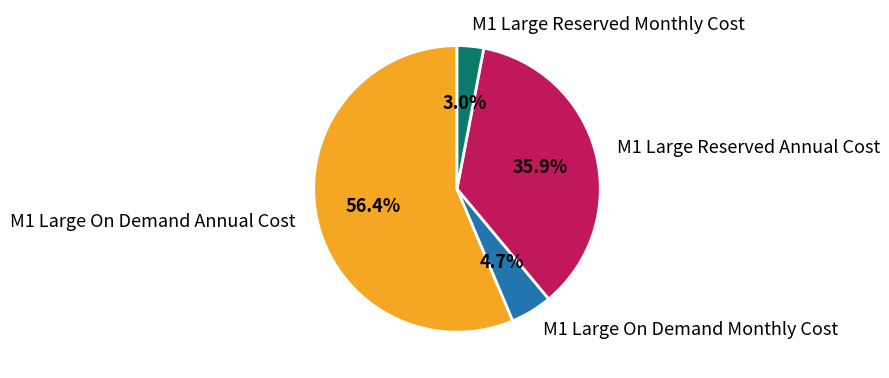

To the nearest percent, what is the average slice percentage?

25%